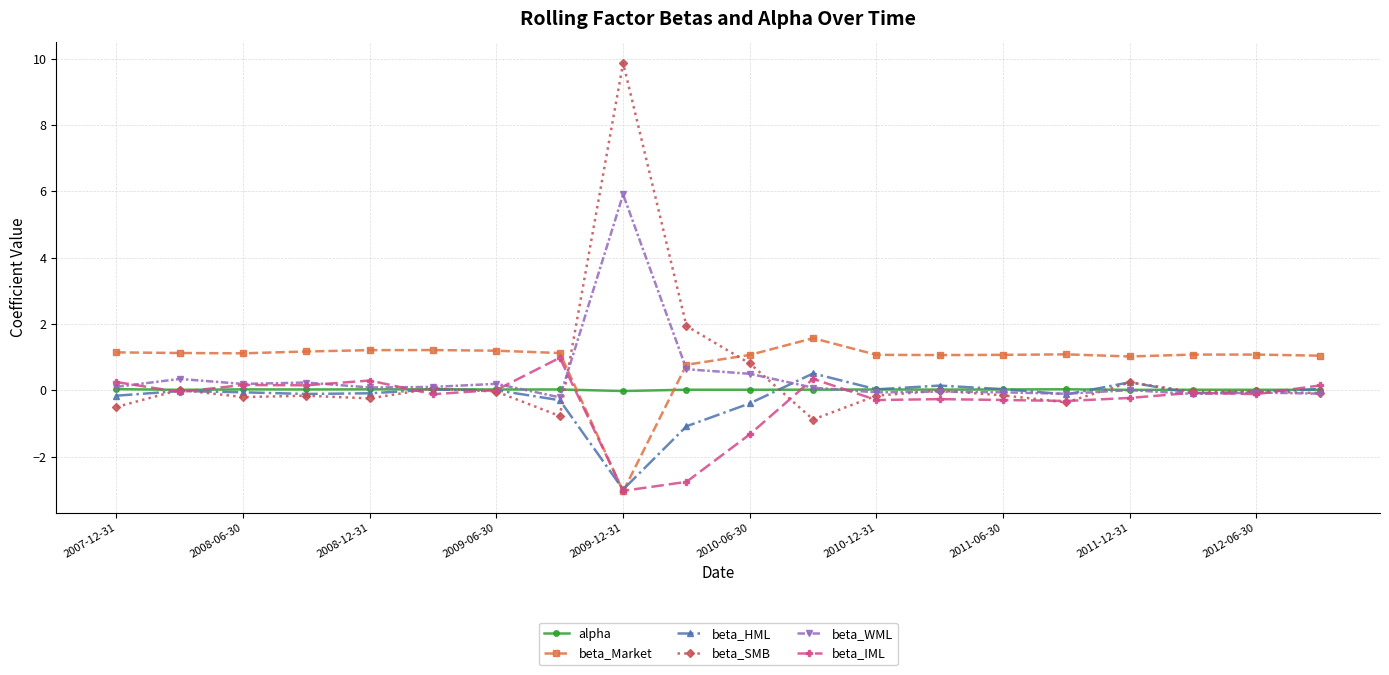

Which series has the largest range (max minus min)?

beta_SMB